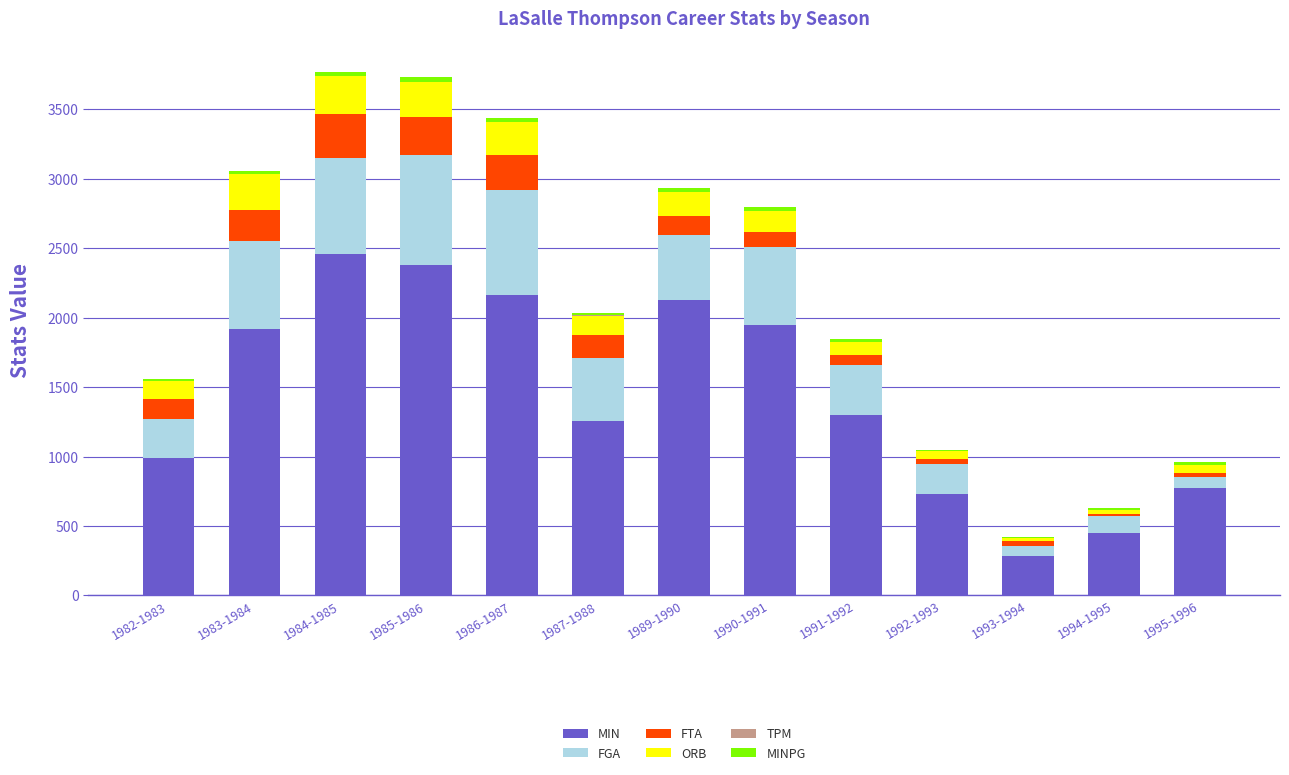

Which category has the highest value in the MIN series?

1984-1985